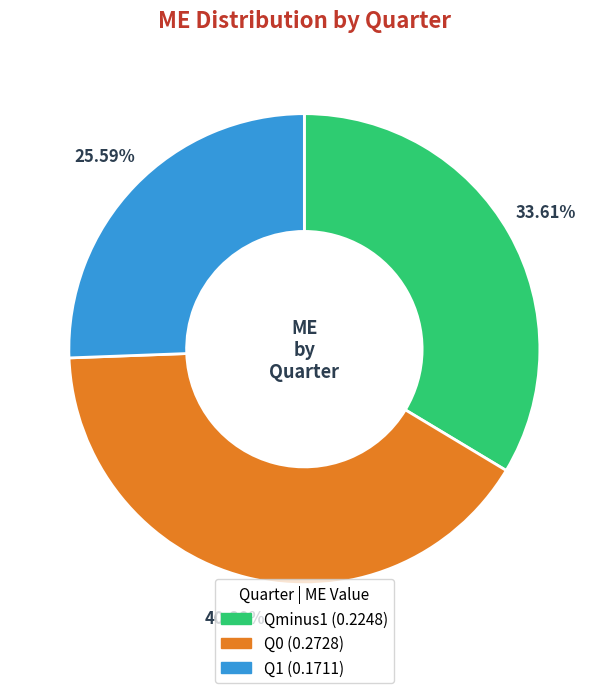

Rank the categories by value from lowest to highest.

Q1, Qminus1, Q0